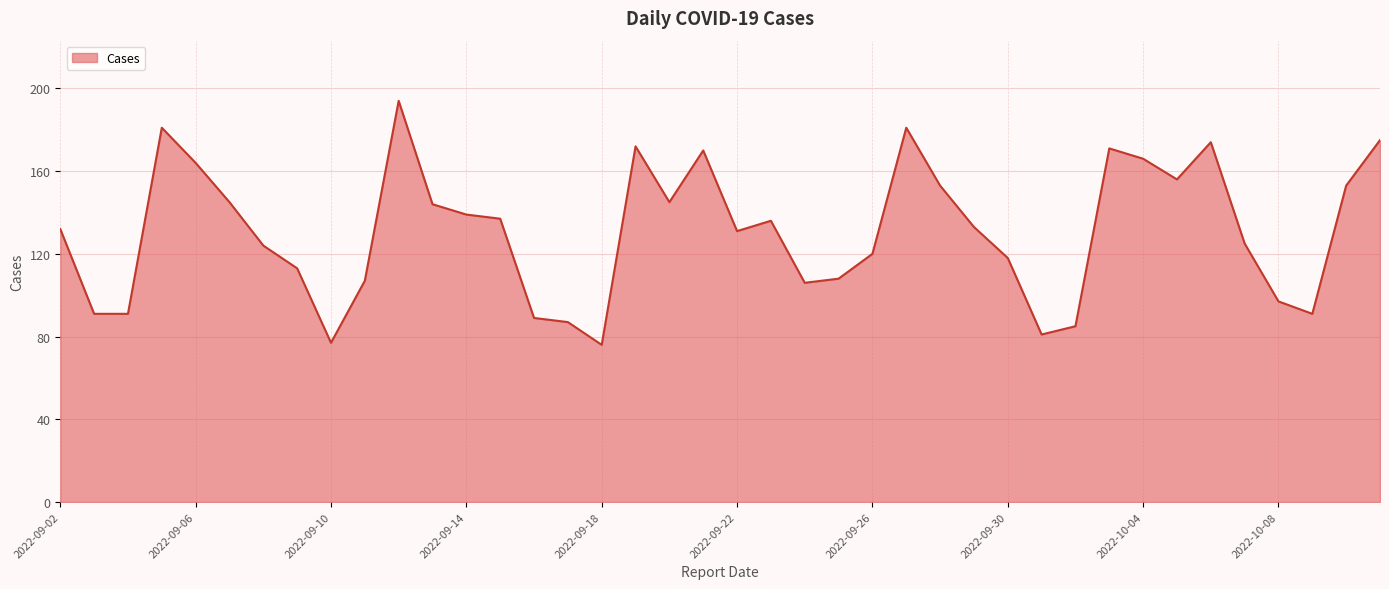

What is the difference between the maximum and minimum values?

118